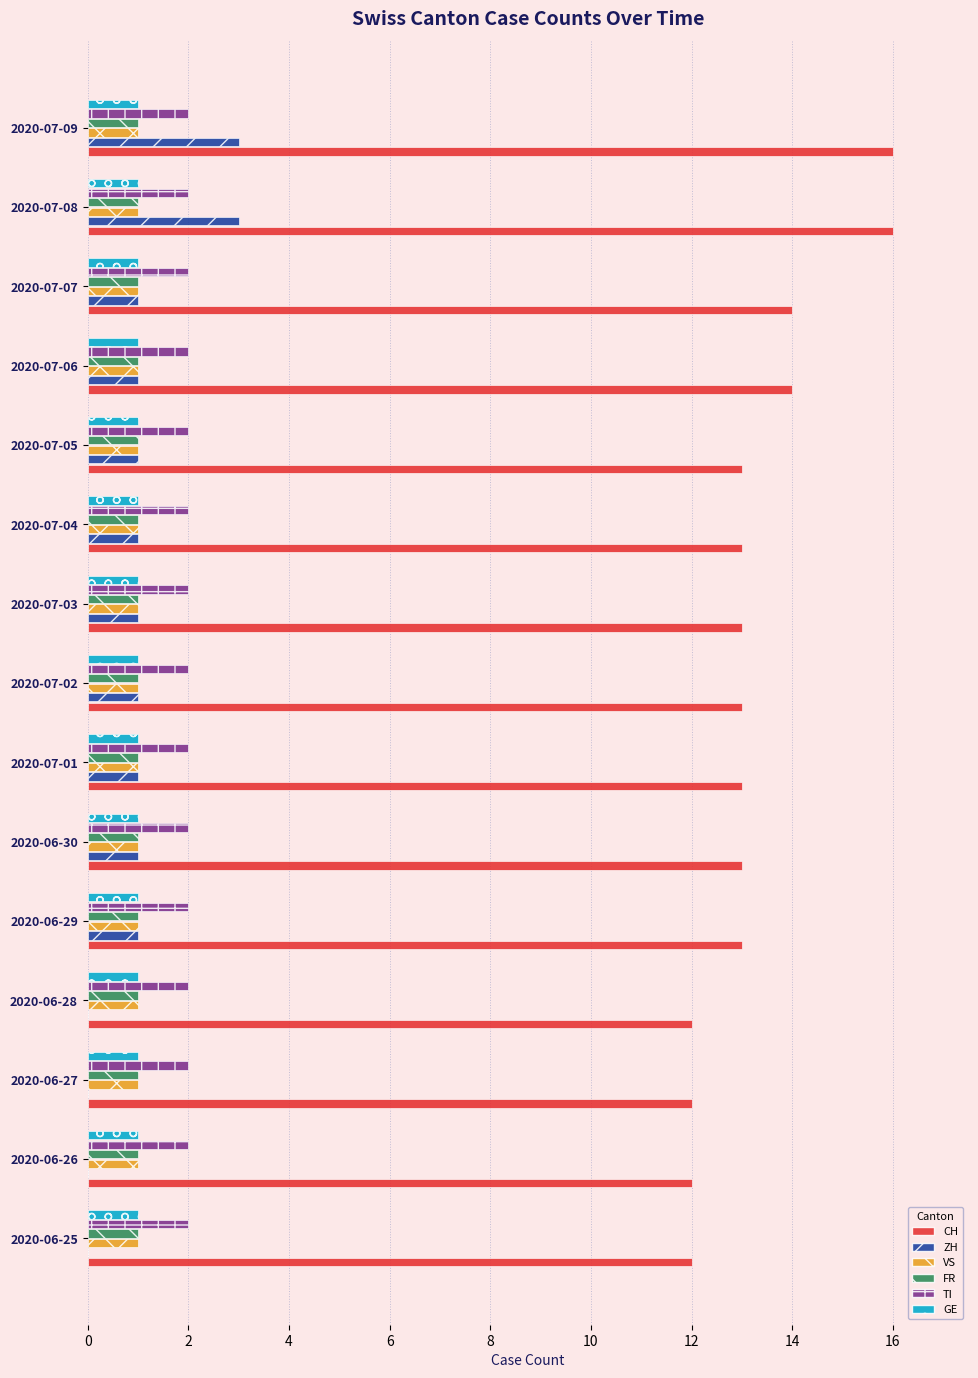

What is the sum of all TI values?

30